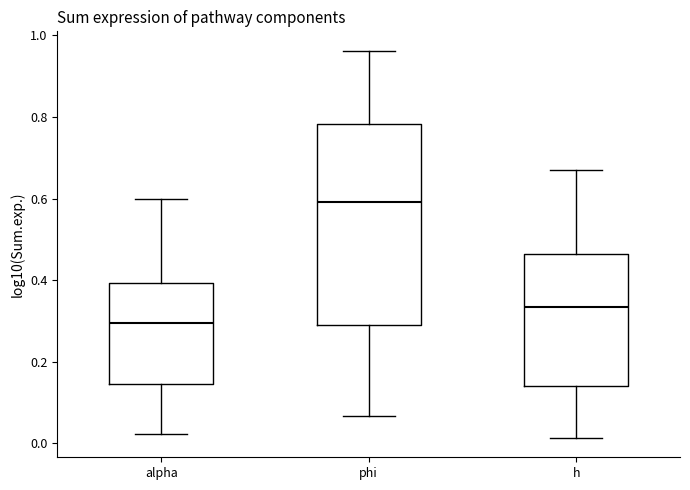

Where is the lower edge of the box for phi on the y-axis? The values are not printed on the chart, so give them approximately, as read against the axis.

0.28